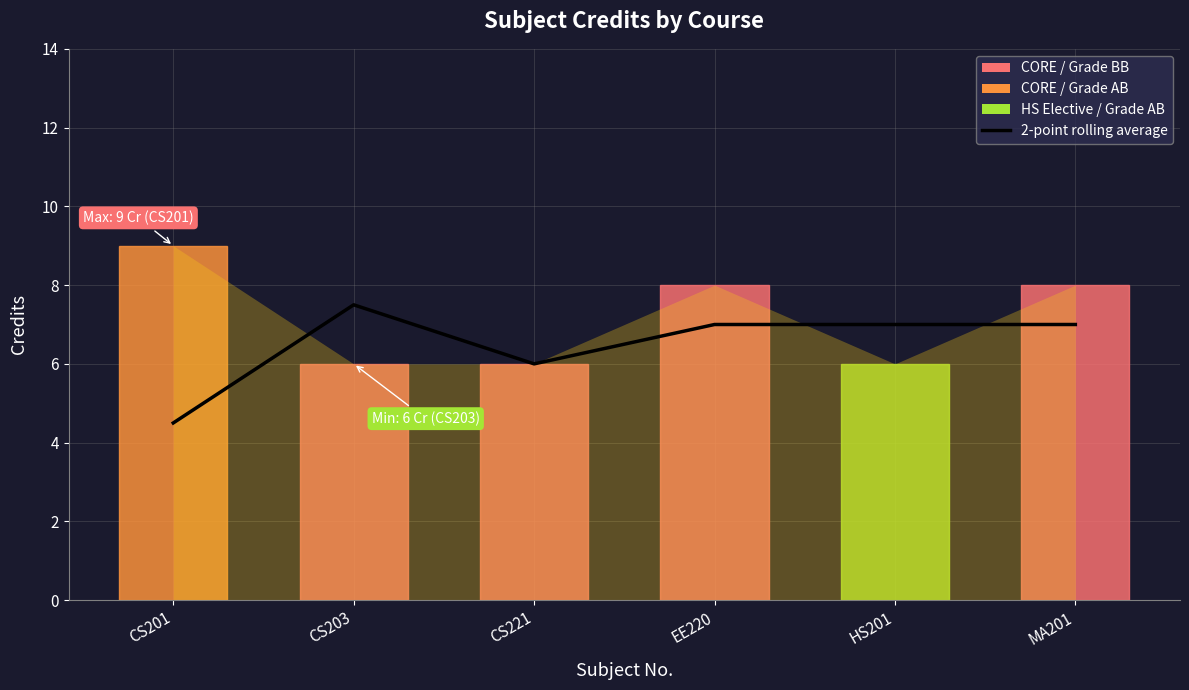

Reading left to right, transcribe all the data shown in this chart.

4.5	7.5	6.0	7.0	7.0	7.0